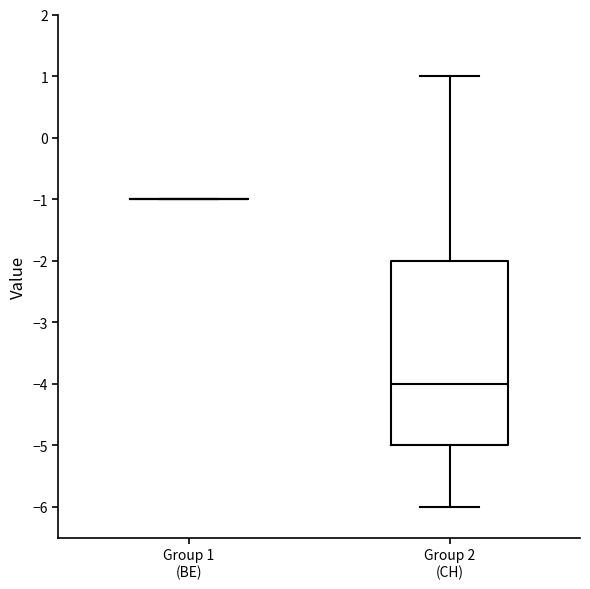

Comparing the boxes themselves (not the whiskers), which one is the tallest?

Group 2 (CH)